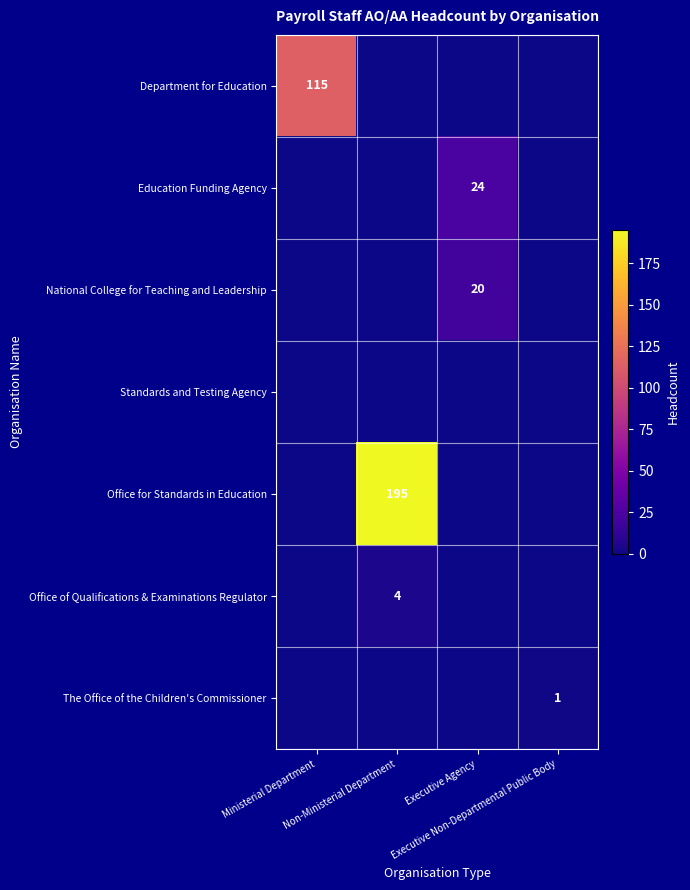

Reading left to right, extract all data points from this chart.

row_0: Ministerial Department=115	Non-Ministerial Department=0	Executive Agency=0	Executive Non-Departmental Public Body=0
row_1: Ministerial Department=0	Non-Ministerial Department=0	Executive Agency=24	Executive Non-Departmental Public Body=0
row_2: Ministerial Department=0	Non-Ministerial Department=0	Executive Agency=20	Executive Non-Departmental Public Body=0
row_3: Ministerial Department=0	Non-Ministerial Department=0	Executive Agency=0	Executive Non-Departmental Public Body=0
row_4: Ministerial Department=0	Non-Ministerial Department=195	Executive Agency=0	Executive Non-Departmental Public Body=0
row_5: Ministerial Department=0	Non-Ministerial Department=4	Executive Agency=0	Executive Non-Departmental Public Body=0
row_6: Ministerial Department=0	Non-Ministerial Department=0	Executive Agency=0	Executive Non-Departmental Public Body=1